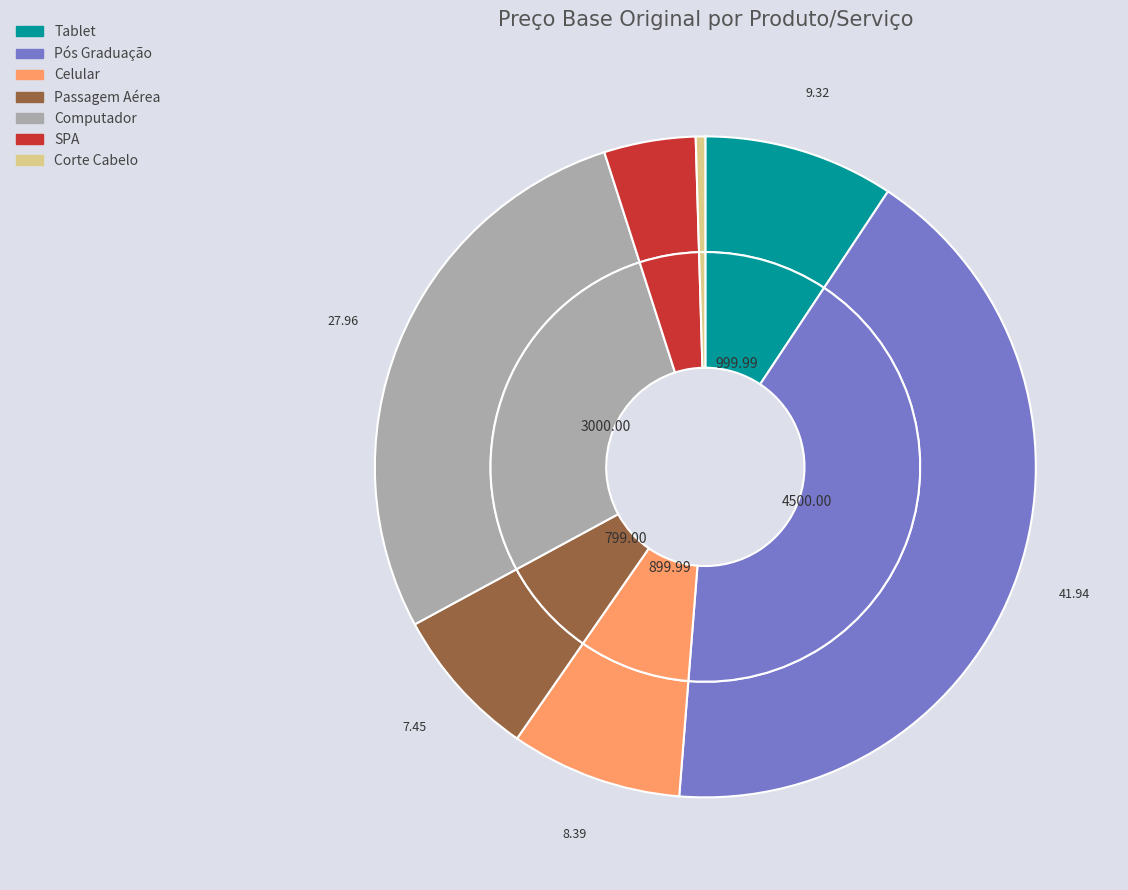

How many slices are in this pie chart?

7